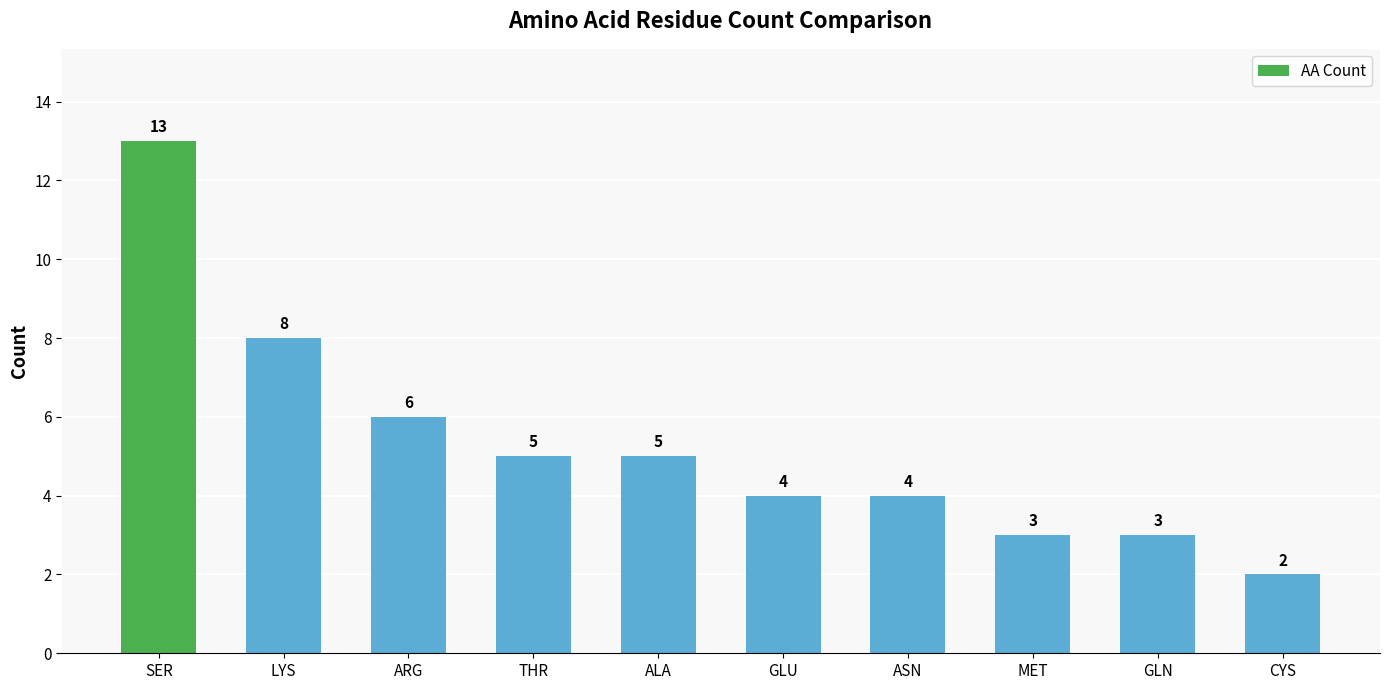

At which category does the chart reach its minimum across all series?

CYS